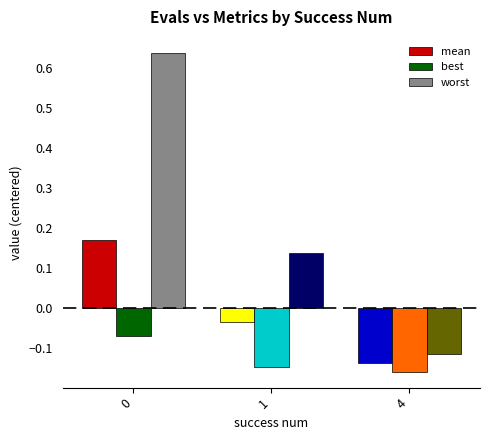

What is the sum of all worst values?

0.7